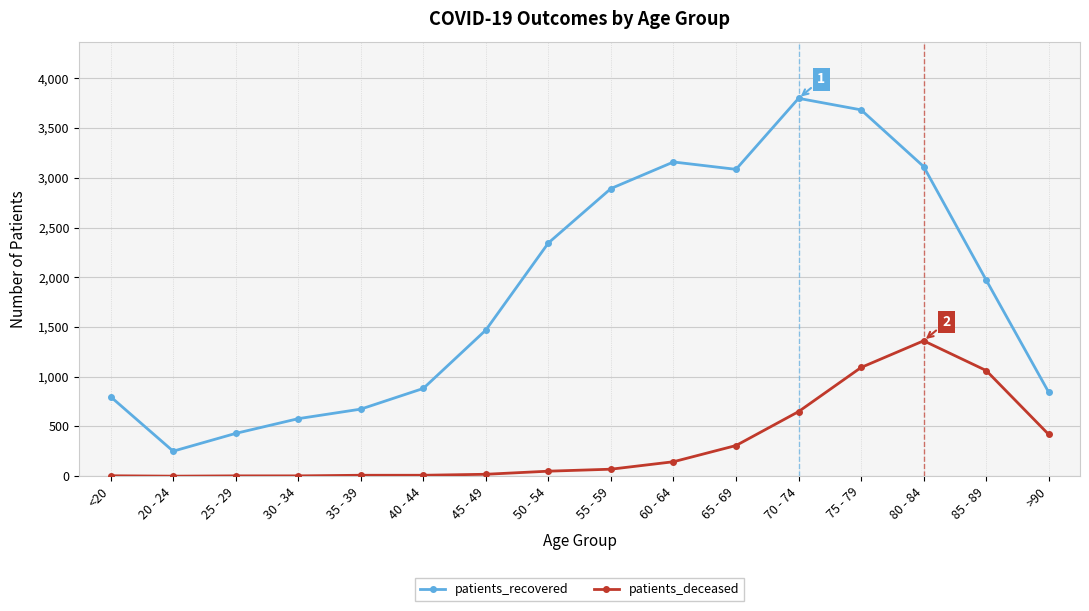

At which category does the chart reach its peak across all series?

70 - 74